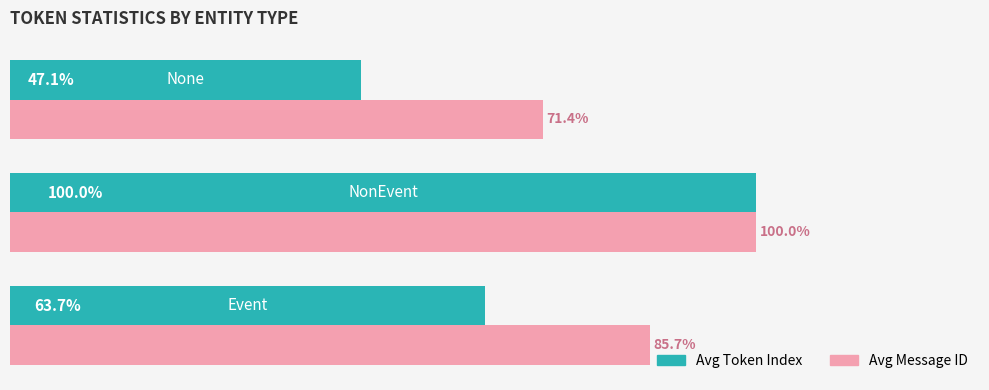

List the series in order of their overall mean, lowest first.

Avg Token Index, Avg Message ID